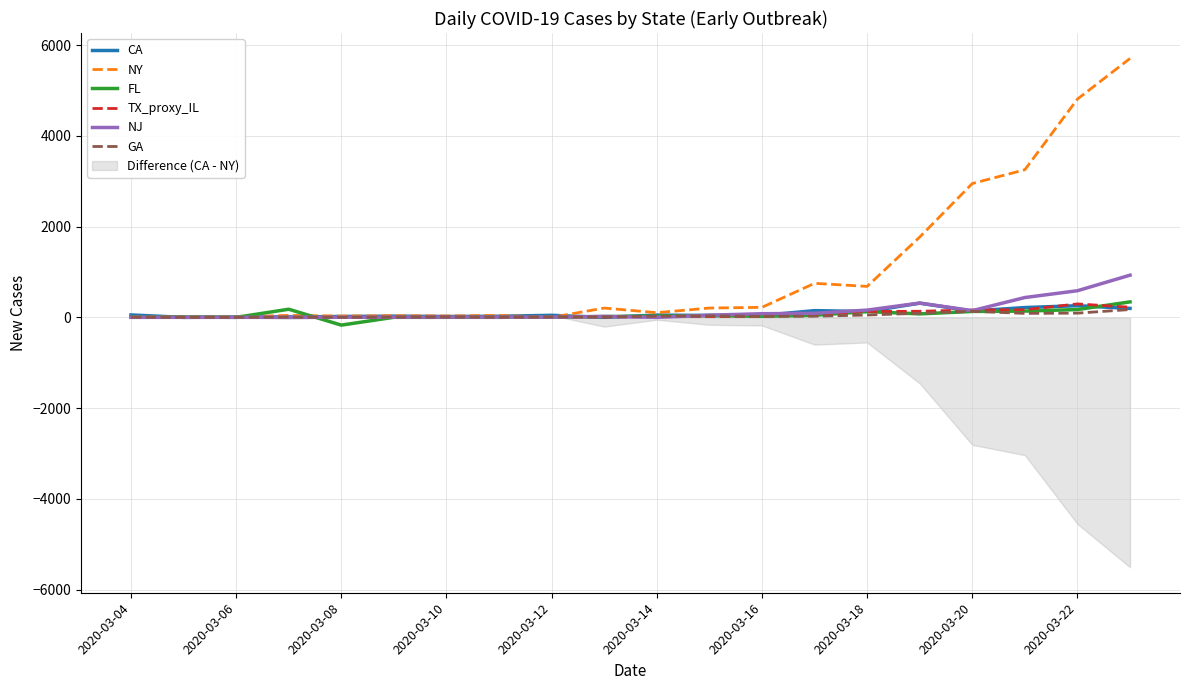

What is the maximum value for TX_proxy_IL?

296